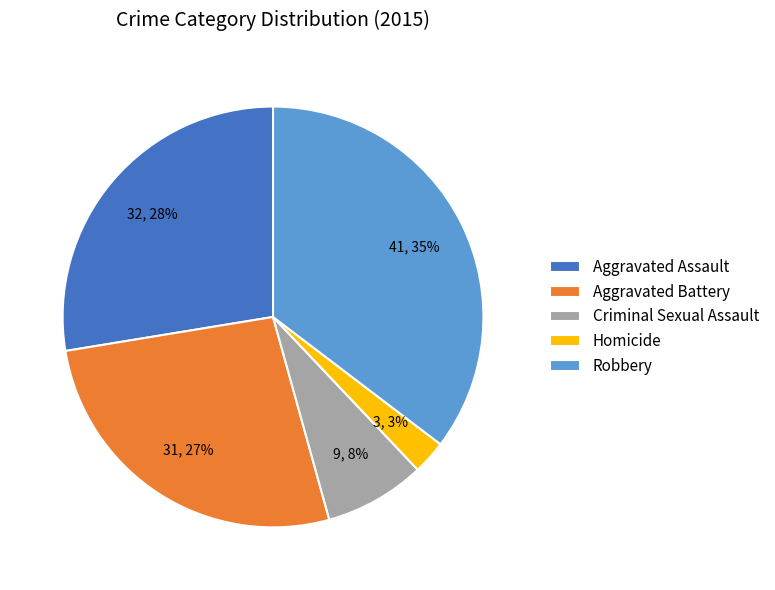

Combined, do Criminal Sexual Assault and Robbery account for over 50%?

No